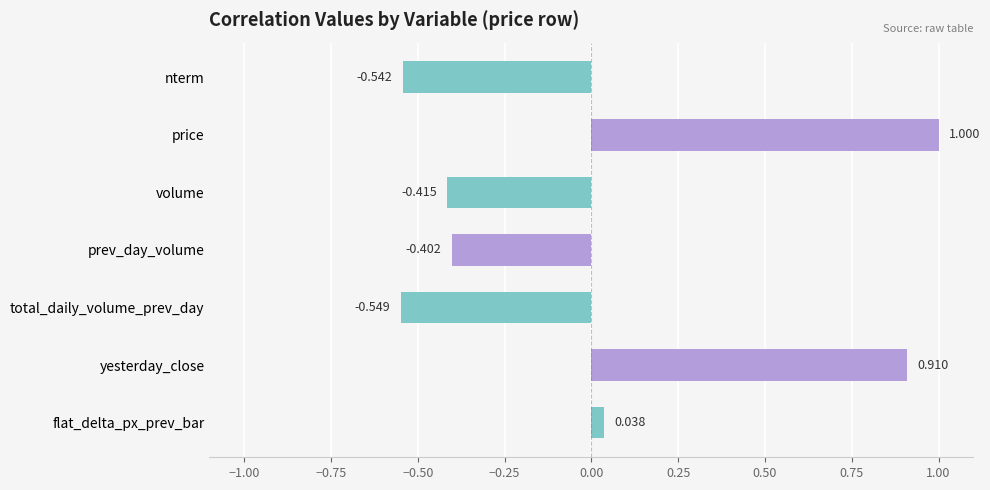

Are the bars horizontal?

Yes